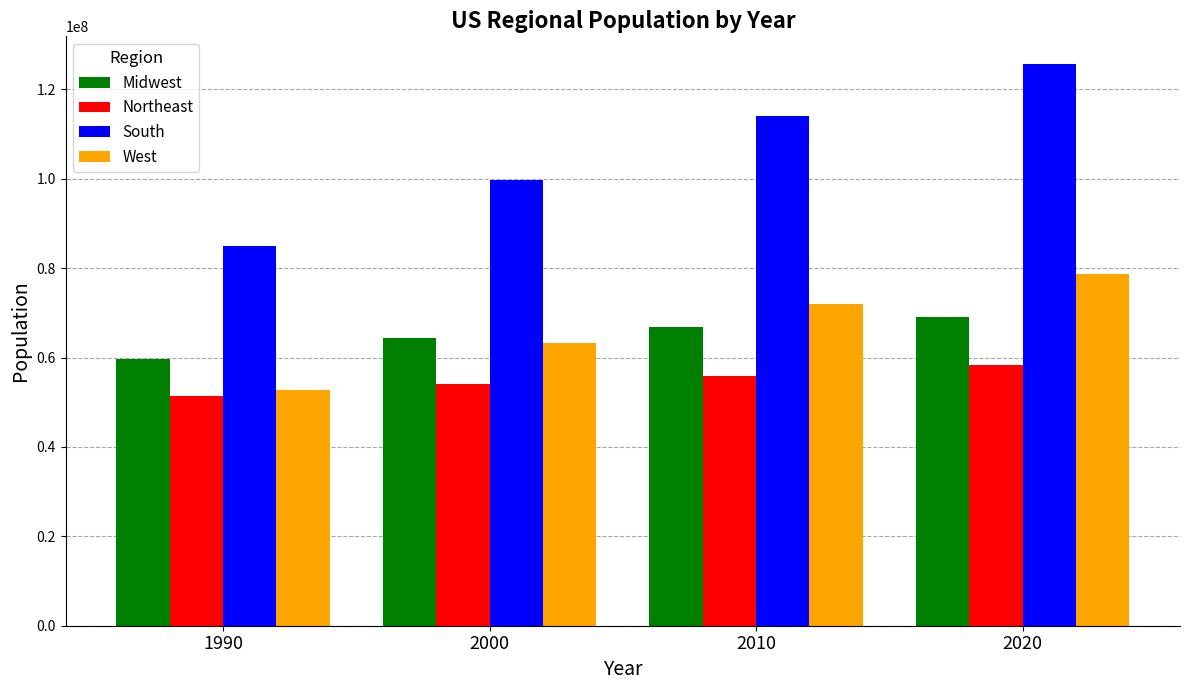

Which series changed the most between 2000 and 2010?

South